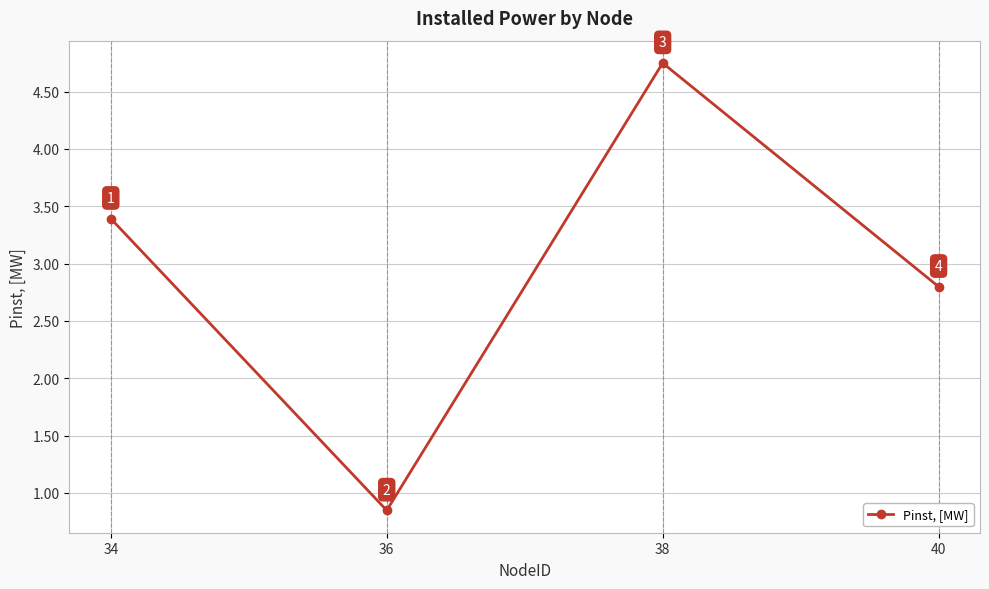

What is the value of the 1st point from the left?

3.4